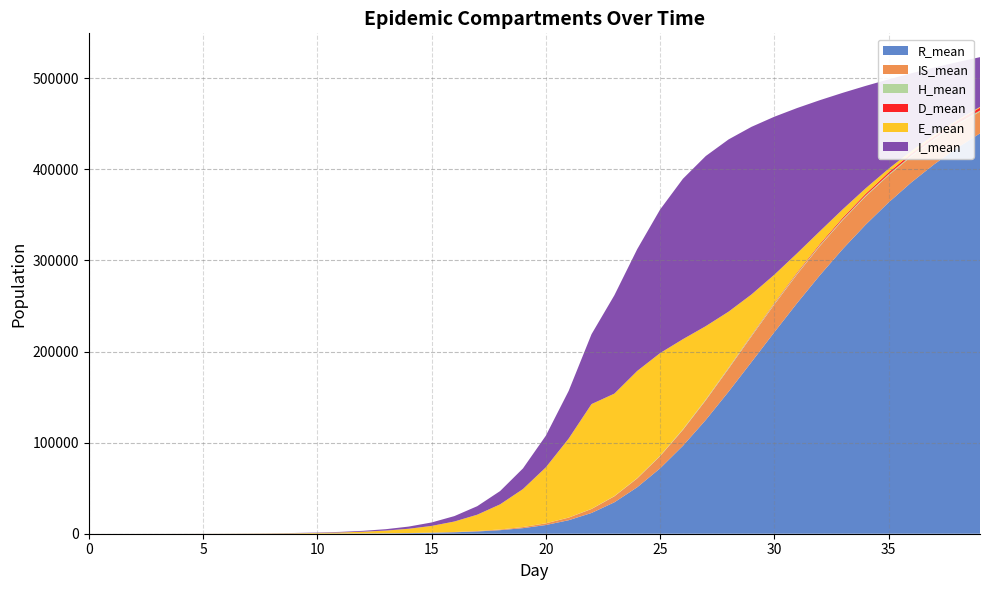

Reading right to left, list all the values displayed in this chart.

R_mean: 439552.5	423545.9	405673.9	385777.2	363717.5	339376.4	312761.3	283969.4	253297.2	221231.9	188477.2	156009.0	124923.8	96551.4	71746.7	51036.1	34497.0	22792.5	14829.7	9553.1	6115.2	3900.2	2486.4	1584.7	1011.7	648.1	416.7	268.9	173.7	112.7	73.5	48.0	31.1	19.9	12.3	7.3	3.9	1.7	0.5	0.0
IS_mean: 23923.7	25434.9	26971.3	28479.2	29874.1	31067.0	31896.6	32201.4	31798.5	30524.6	28326.4	25278.0	21615.3	17491.3	13390.6	9689.5	6605.0	4386.2	2861.1	1848.3	1185.7	758.2	484.2	309.5	198.3	127.3	82.2	53.3	35.0	23.2	15.4	10.3	6.9	4.5	2.8	1.7	0.9	0.4	0.1	0.0
H_mean: 1161.1	1149.0	1135.1	1120.9	1104.5	1086.9	1067.9	1047.7	1027.0	1004.5	975.5	918.4	800.0	642.2	478.9	338.9	230.8	153.4	100.1	64.6	41.3	26.7	17.2	10.8	6.9	4.3	2.7	1.7	1.0	0.6	0.3	0.2	0.1	0.0	0.0	0.0	0.0	0.0	0.0	0.0
D_mean: 3080.0	2832.6	2571.4	2298.2	2014.2	1724.4	1433.0	1149.2	881.5	639.2	429.7	262.8	145.3	75.0	37.5	18.5	9.4	4.9	2.7	1.6	0.9	0.5	0.3	0.2	0.1	0.1	0.0	0.0	0.0	0.0	0.0	0.0	0.0	0.0	0.0	0.0	0.0	0.0	0.0	0.0
E_mean: 868.9	1241.6	1804.0	2667.2	3992.8	6038.2	9178.8	13940.3	20972.5	30977.8	44489.6	61378.9	80412.9	98847.1	112656.6	117646.0	112482.9	115002.0	86663.9	61384.1	41707.1	27565.4	17914.4	11512.6	7345.2	4668.7	2958.1	1871.6	1184.0	750.7	475.4	301.9	191.3	120.3	76.9	48.2	30.1	18.1	10.3	4.6
I_mean: 54637.1	63506.7	73663.1	85192.4	98129.8	112415.2	127793.6	143758.8	159420.3	173440.8	184026.3	189092.4	186785.8	176092.6	157582.9	133709.5	107974.0	76711.7	52345.2	34742.6	22644.4	14588.9	9331.5	5943.6	3778.9	2399.6	1527.2	974.0	624.3	401.8	261.2	170.3	112.0	75.1	50.6	34.2	22.8	14.7	8.4	3.6